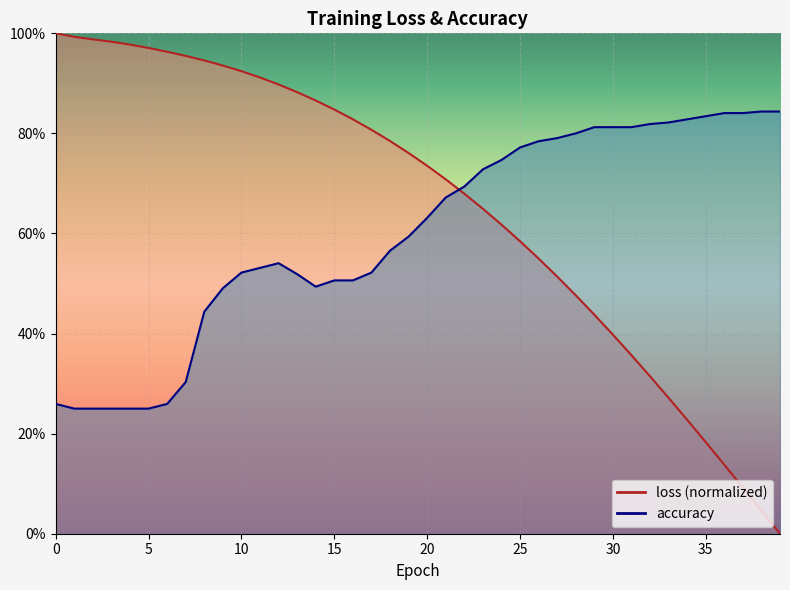

What is the value of the loss point at the 16th from the left?

0.8